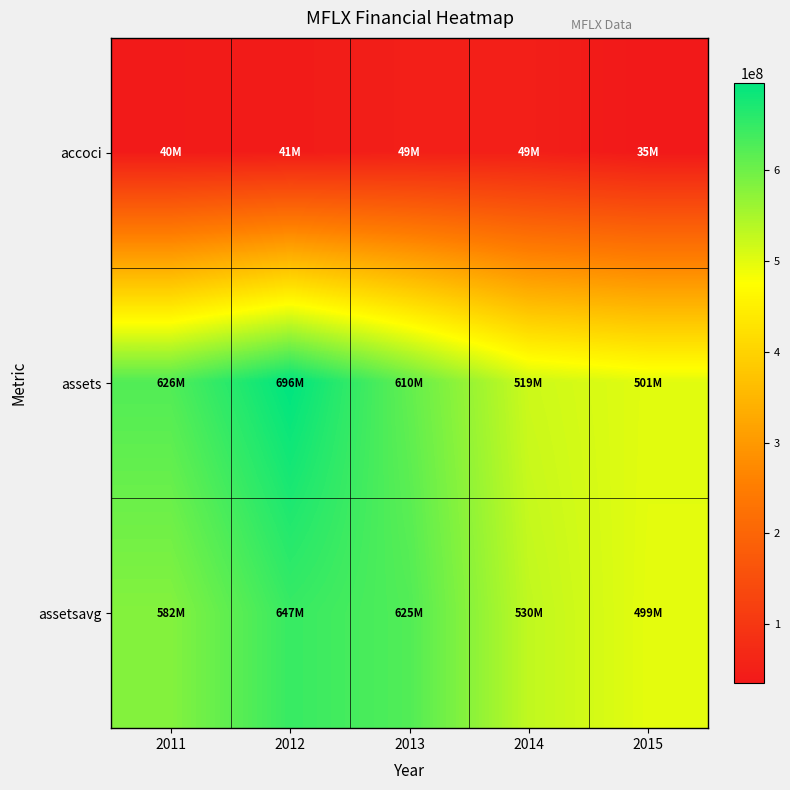

What is the total value across all series at 2015?

1034911000